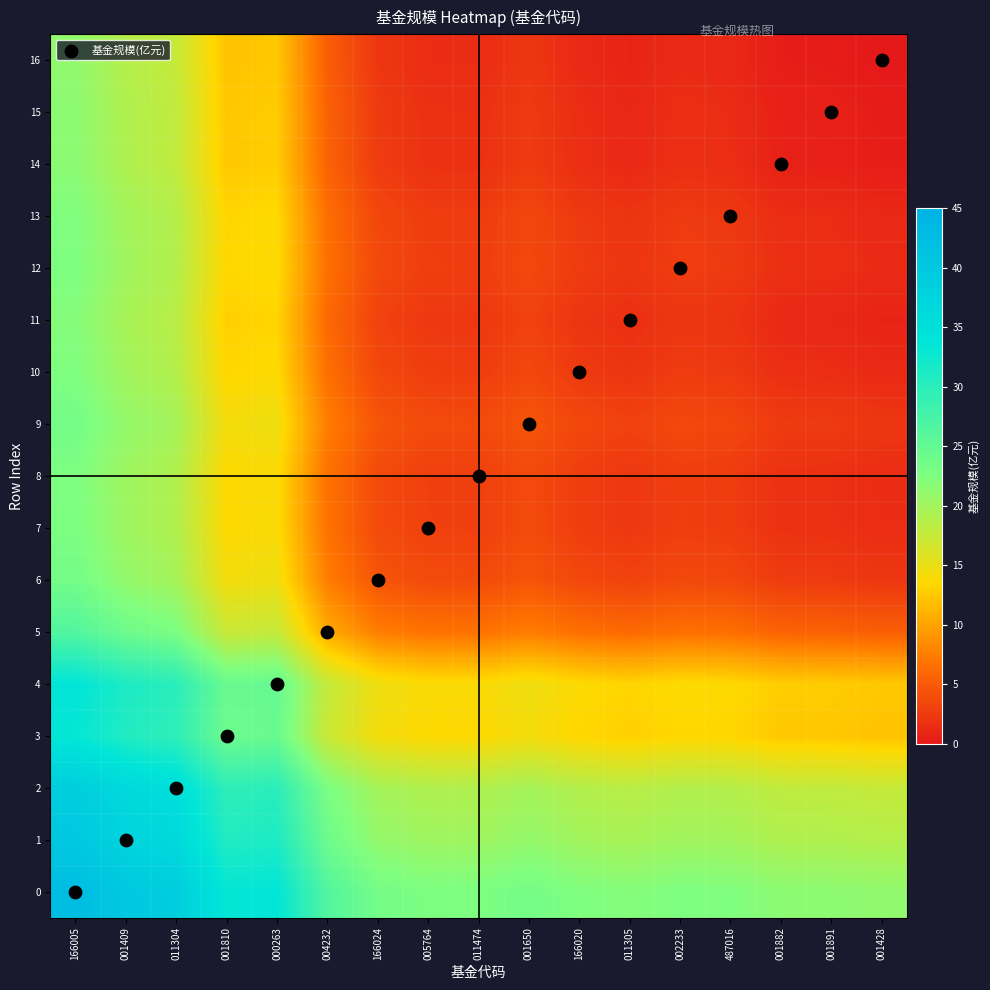

What is the difference between the highest and lowest values at 000263?

29.7